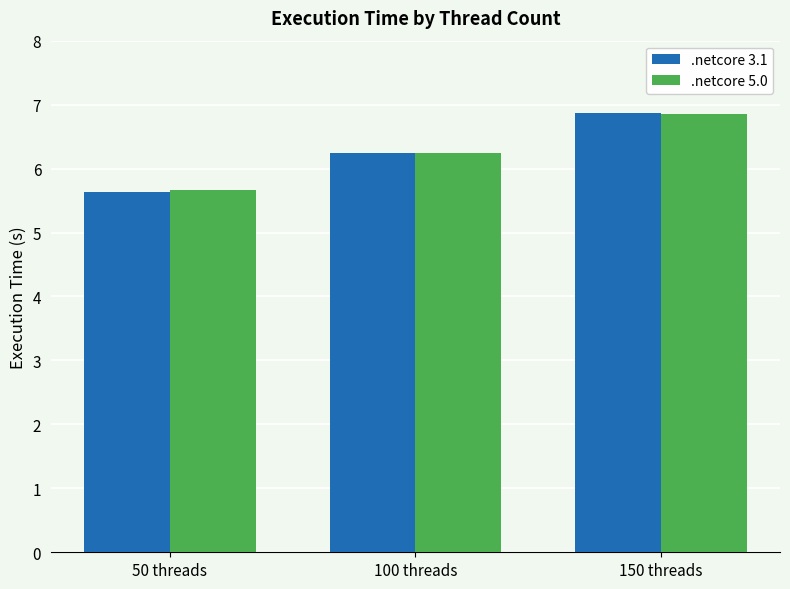

At which label is .netcore 5.0 closest to 6?

100 threads